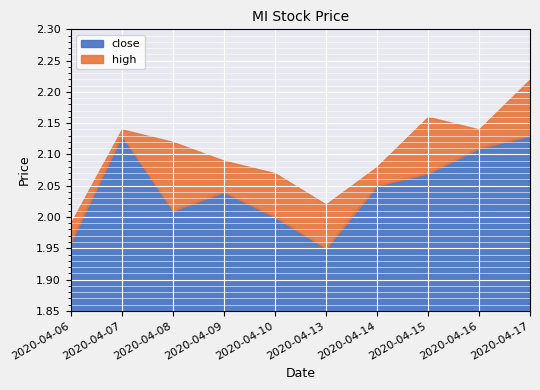

How many distinct data groups are displayed?

2